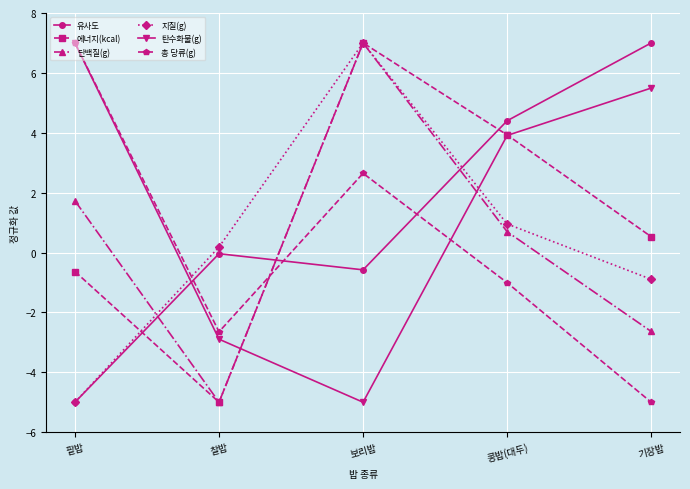

What are all the series names shown in the legend?

유사도, 에너지(kcal), 단백질(g), 지질(g), 탄수화물(g), 총 당류(g)